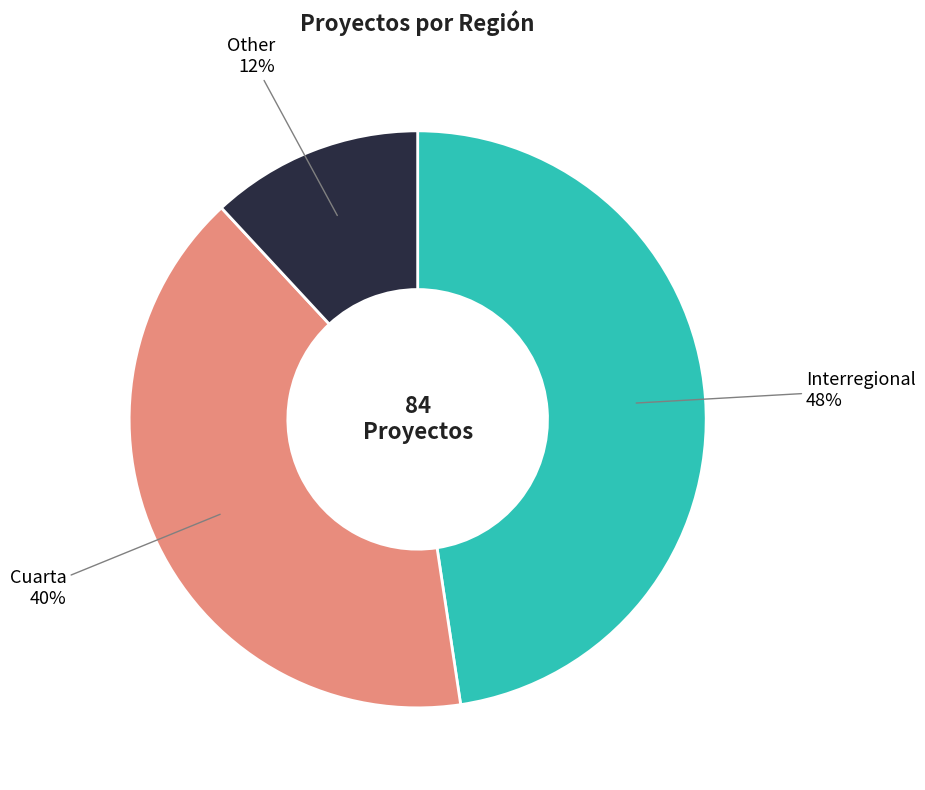

To the nearest percent, what is the difference between the largest and smallest slice percentages?

36%